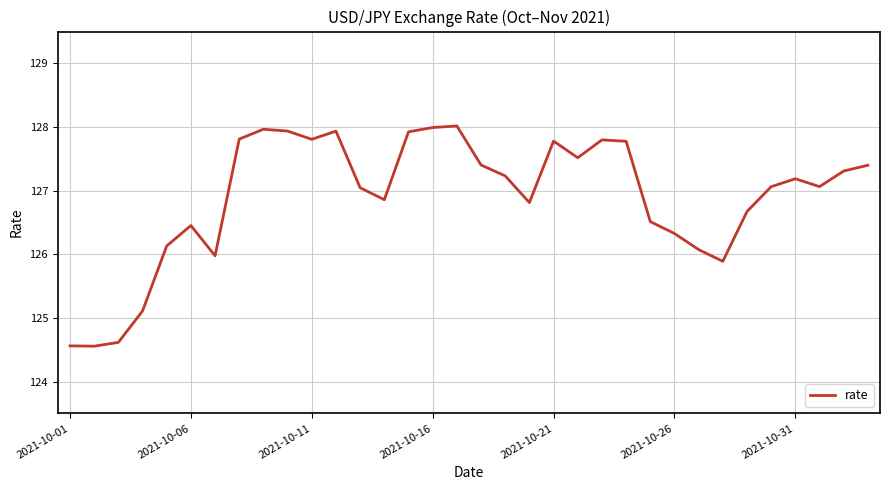

What is the minimum value shown in the chart?

124.6